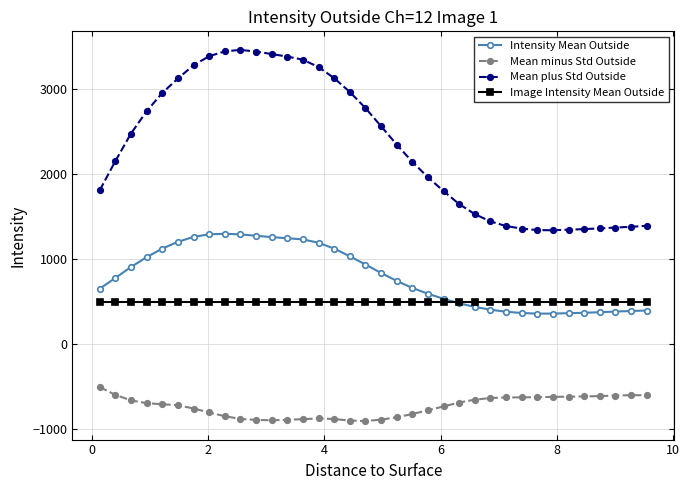

Which series has the largest range (max minus min)?

Mean plus Std Outside